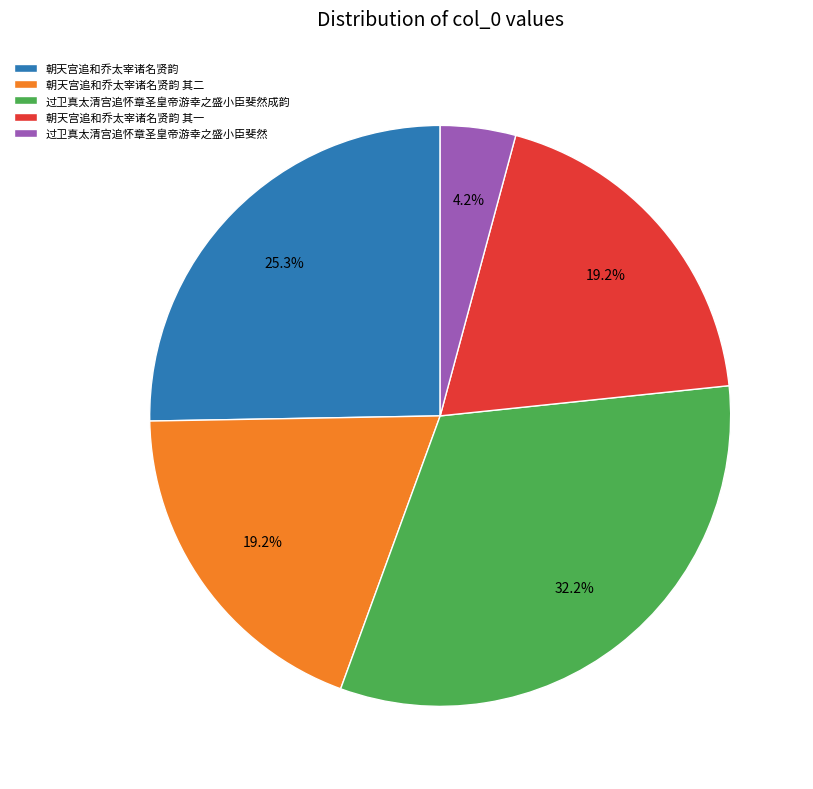

What percentage is the 朝天宫追和乔太宰诸名贤韵 其二 slice, to the nearest percent?

19%